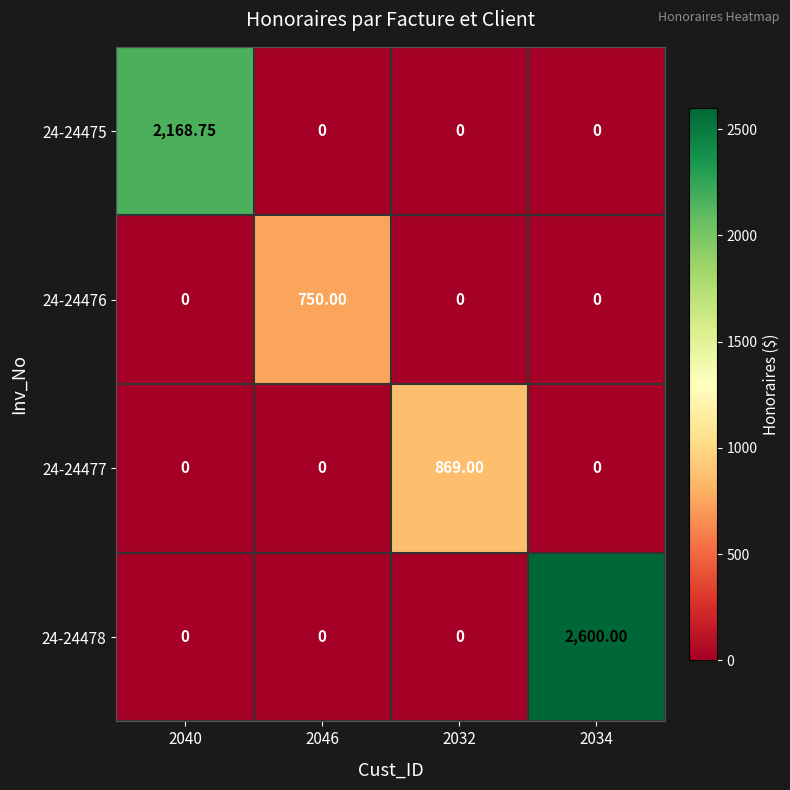

Between 2034 and 2032, which is larger?

2034